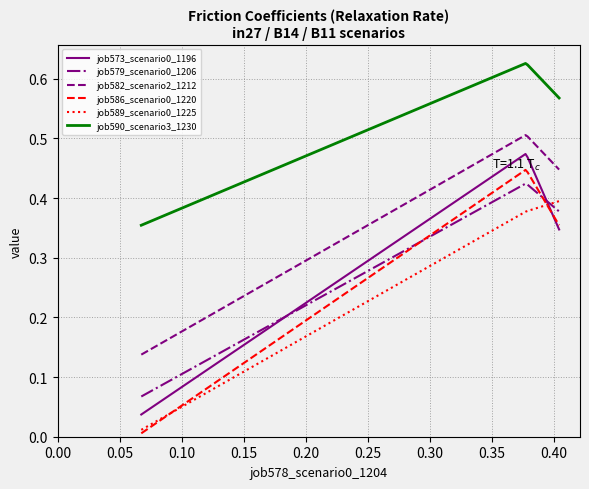

Which series has the largest total across all categories?

job590_scenario3_1230